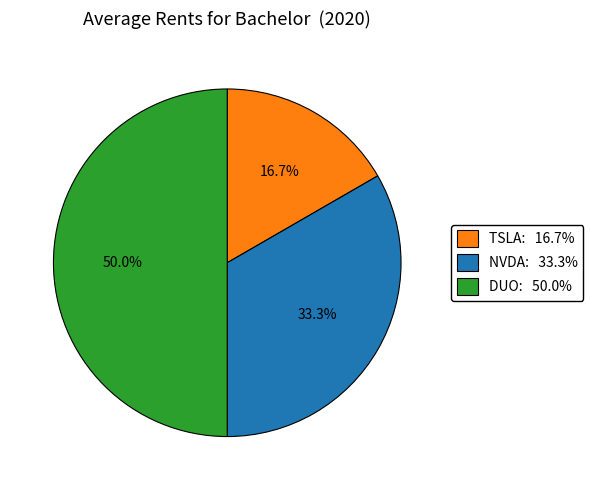

Is NVDA the majority of the pie?

No